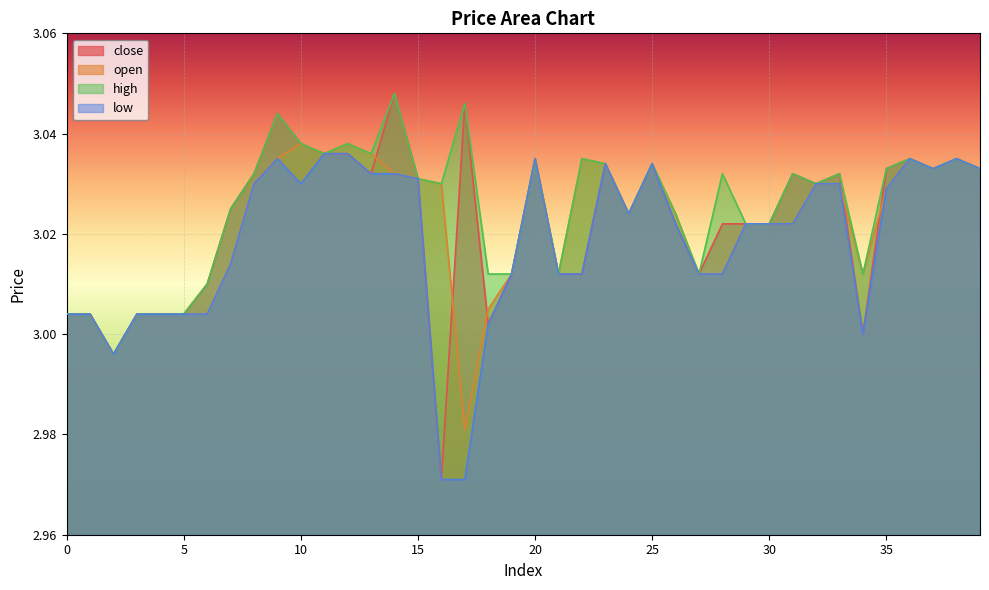

True or false: close has more than 1 interior local peaks.

True